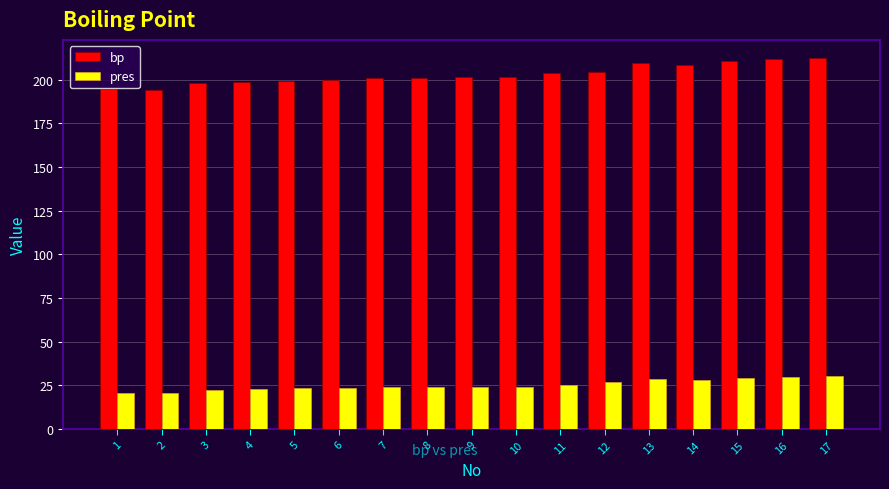

Rank the series at 7 from highest to lowest value.

bp, pres